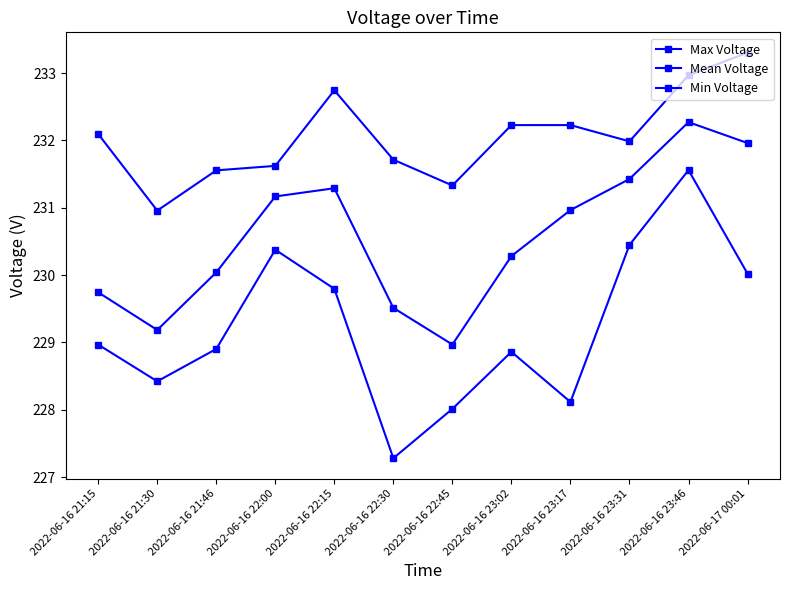

Count the number of data series in this chart.

3